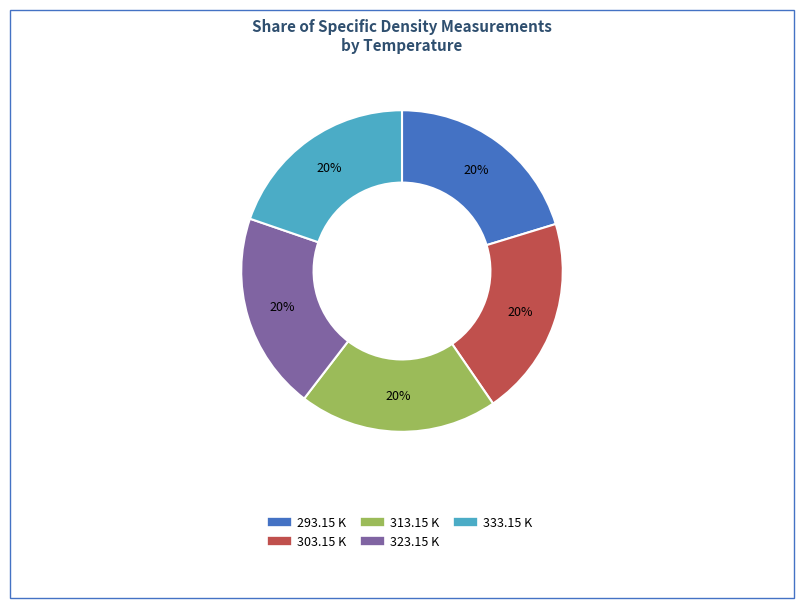

Is it true that 313.15 K is 20% of the pie?

True